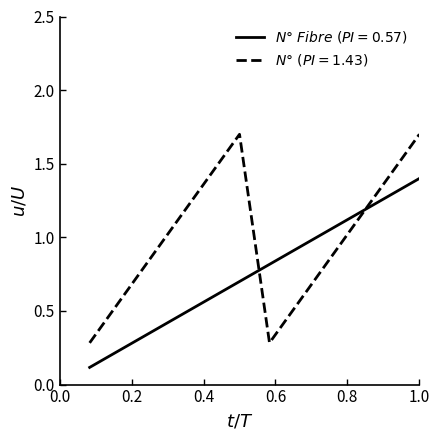

Does the chart have visible grid lines?

No